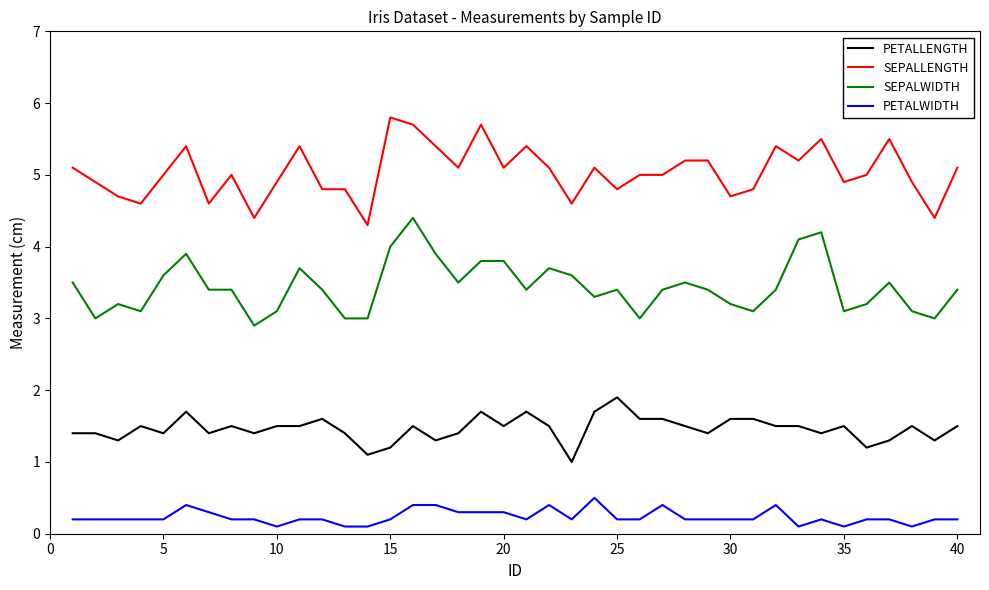

What is the difference between the maximum and minimum values in the SEPALWIDTH series?

1.5